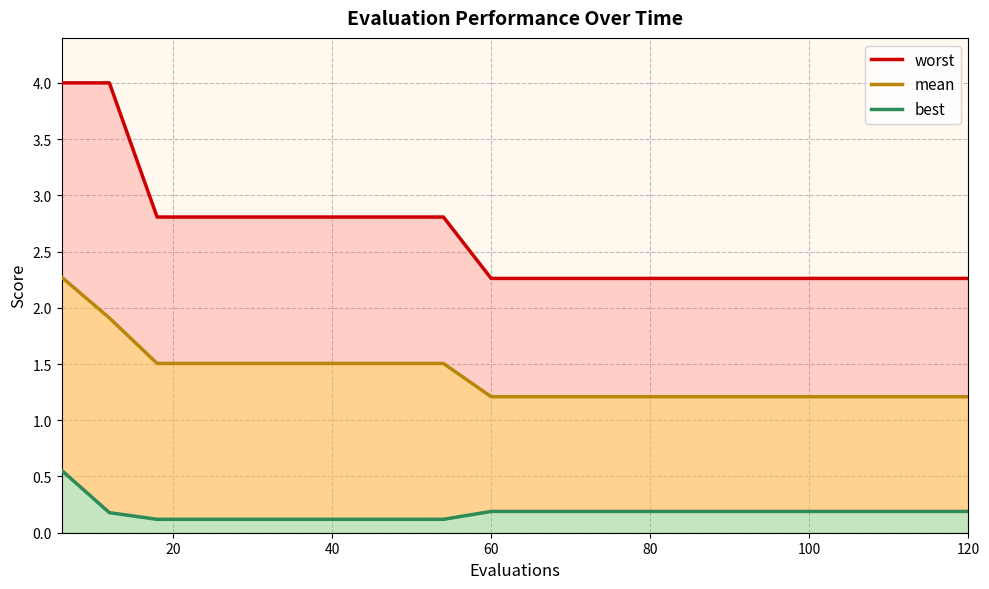

What is the difference between the second highest and minimum values in the best series?

0.1